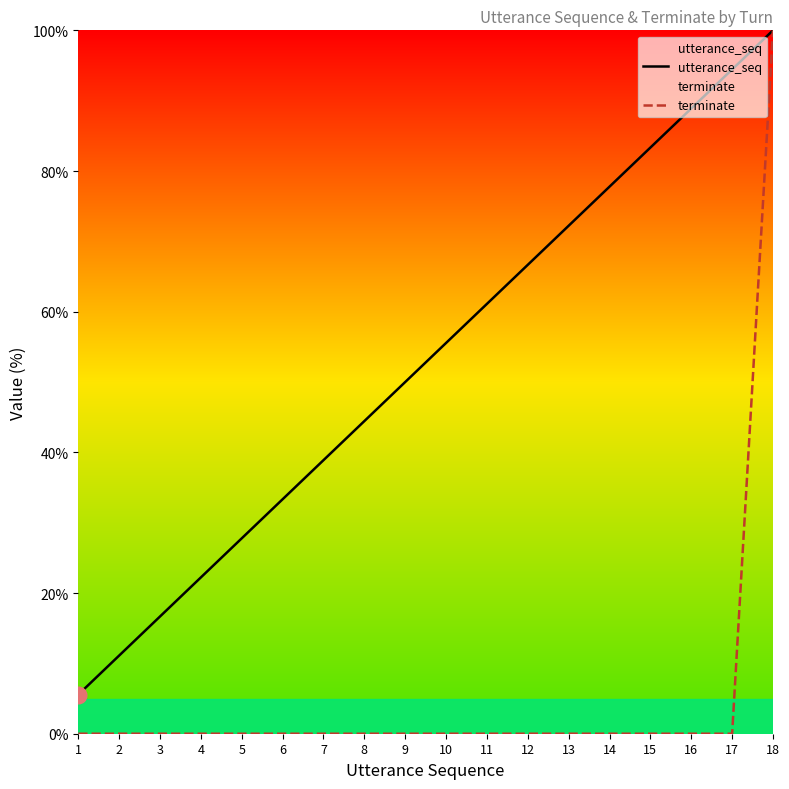

True or false: terminate and utterance_seq cross at least once.

False